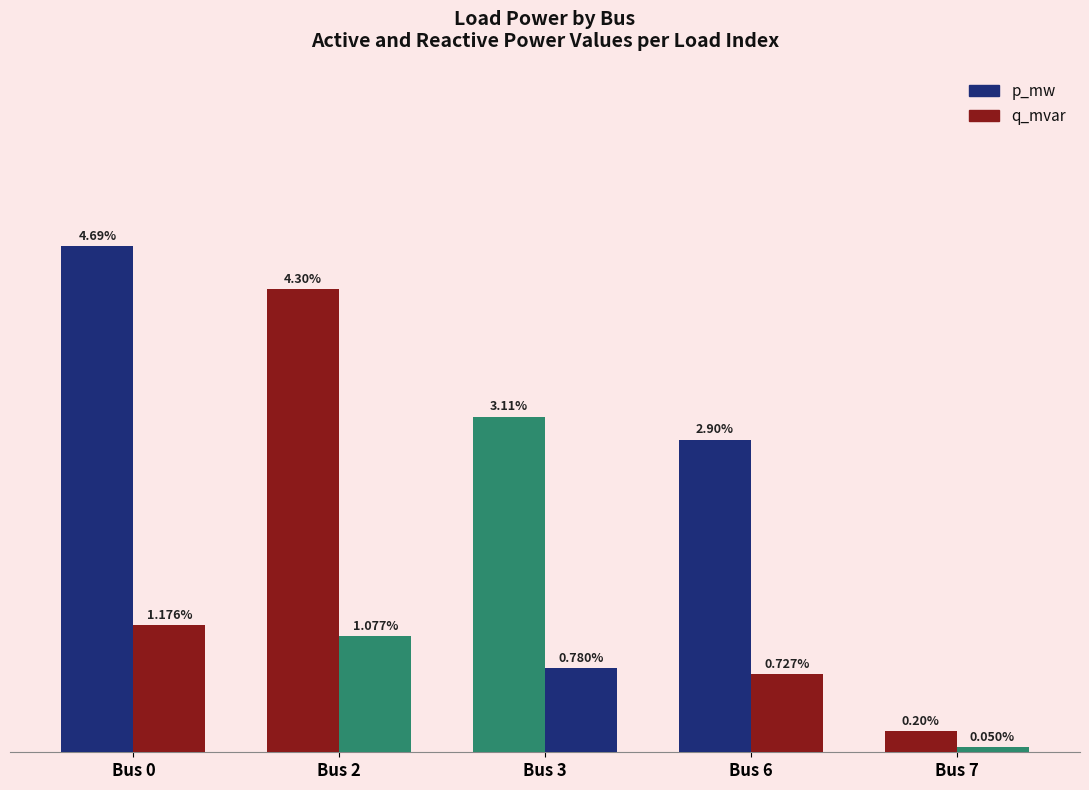

List the labels in order of p_mw value, smallest first.

Bus 7, Bus 6, Bus 3, Bus 2, Bus 0